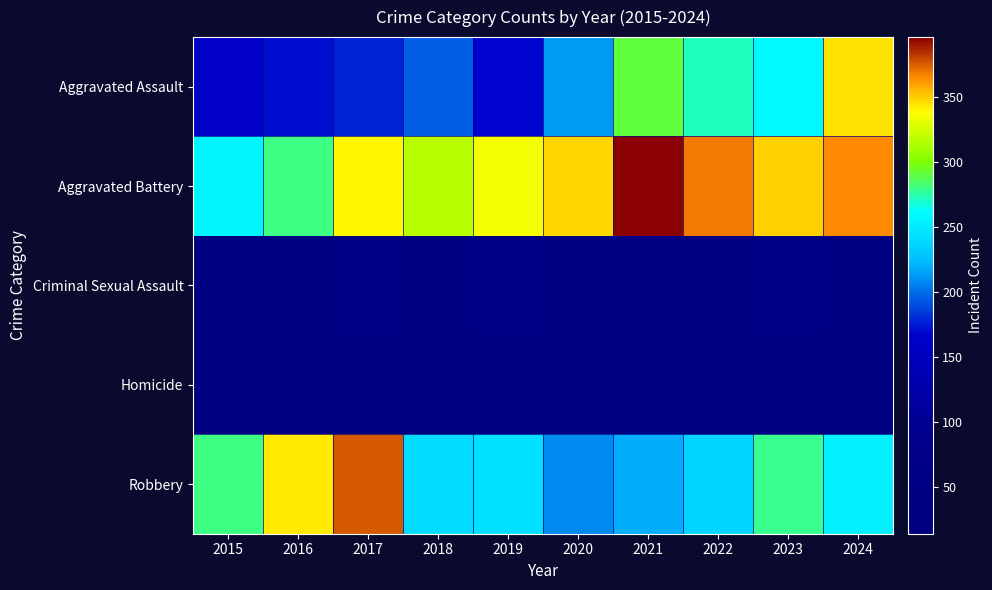

Which series has the widest spread of values?

Aggravated Assault